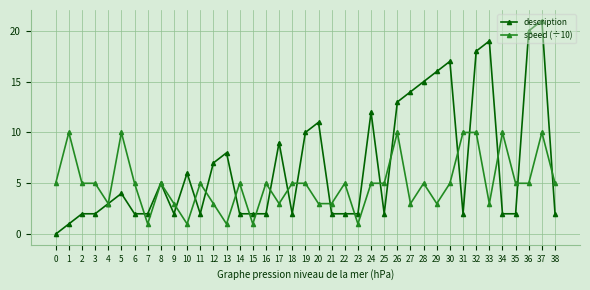

At which category is the sum across all series the highest?

37